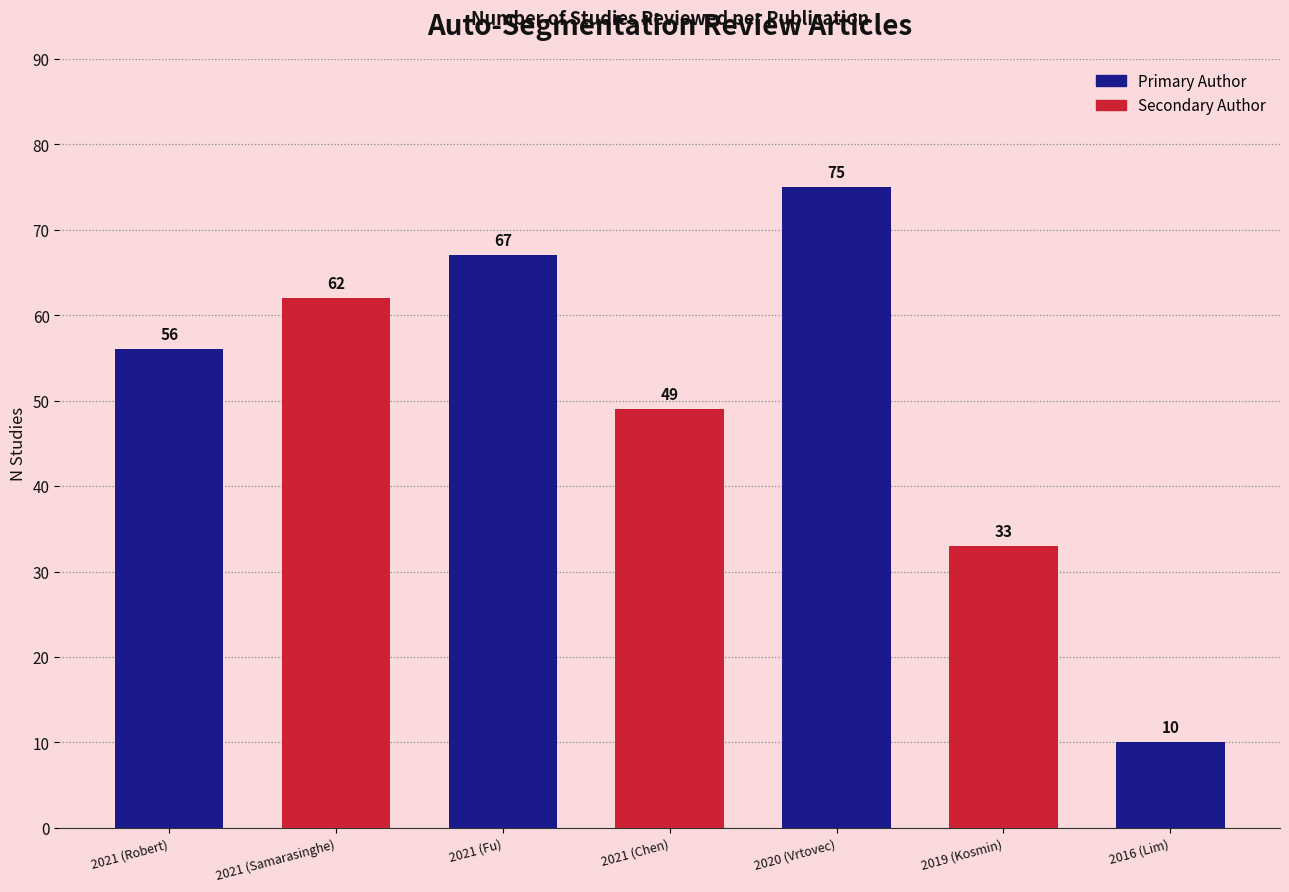

Approximately how many times larger is the value at 2021 (Chen) compared to 2016 (Lim)?

4.9